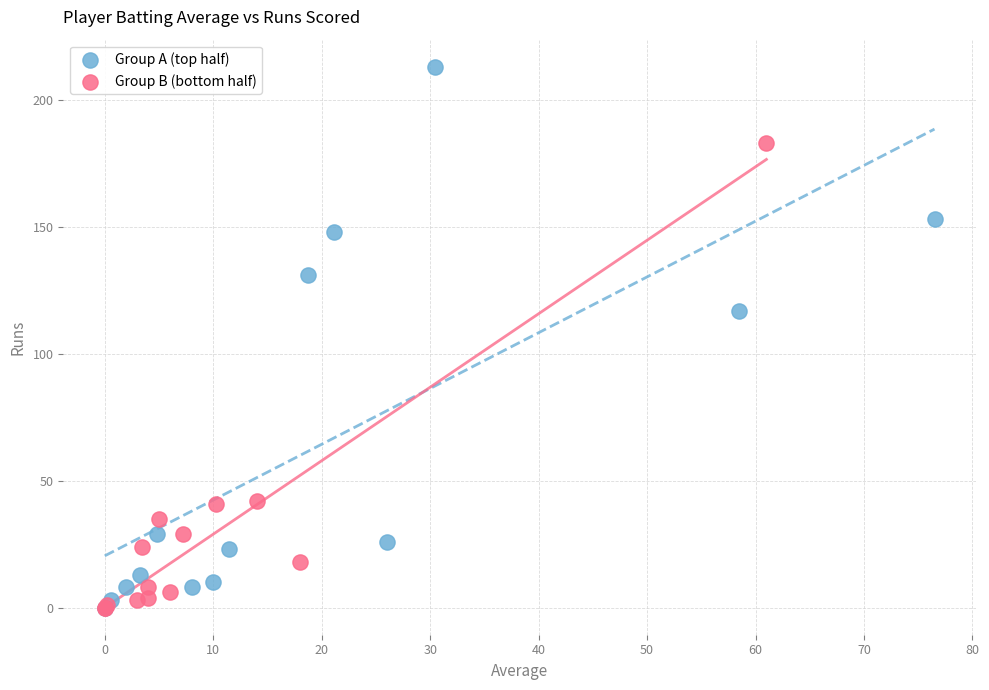

Which series has the largest Y range (max minus min)?

Group A (top half)